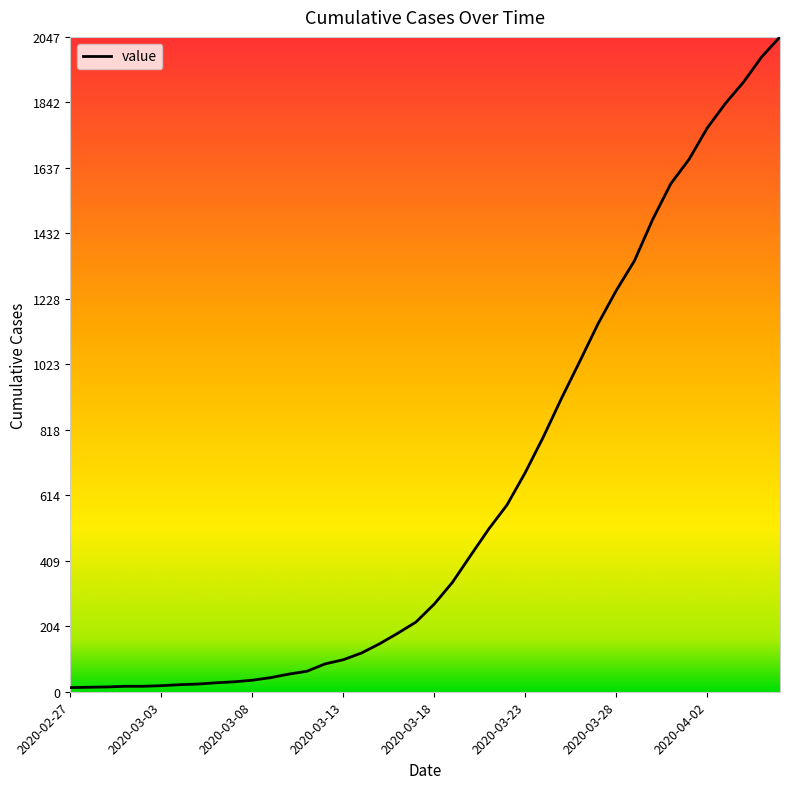

What is the maximum value shown in the chart?

2047